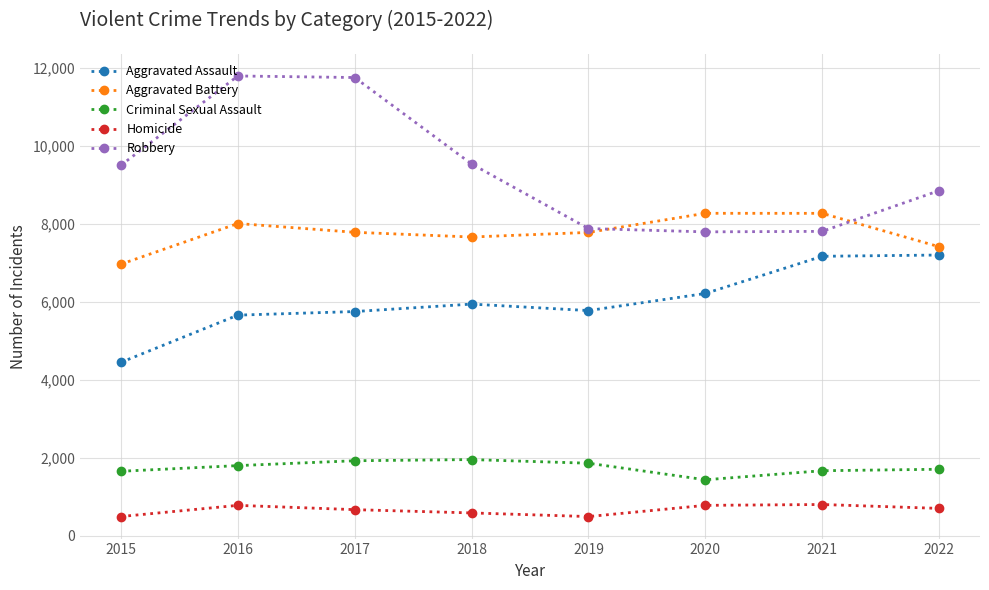

What is the approximate value of Aggravated Battery at 2016, to the nearest 50?

8000